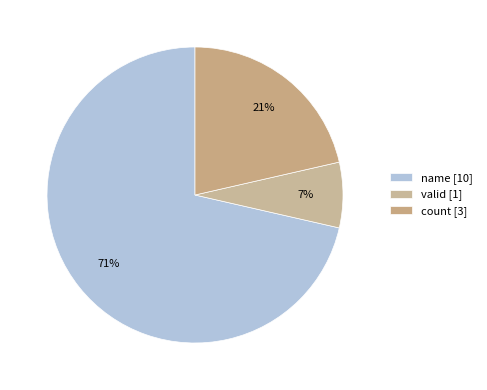

To the nearest percent, what is the average slice percentage?

33%